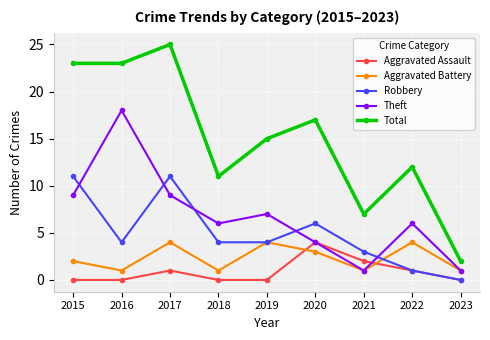

The Aggravated Battery series shows 2 at 2018. True or false?

False